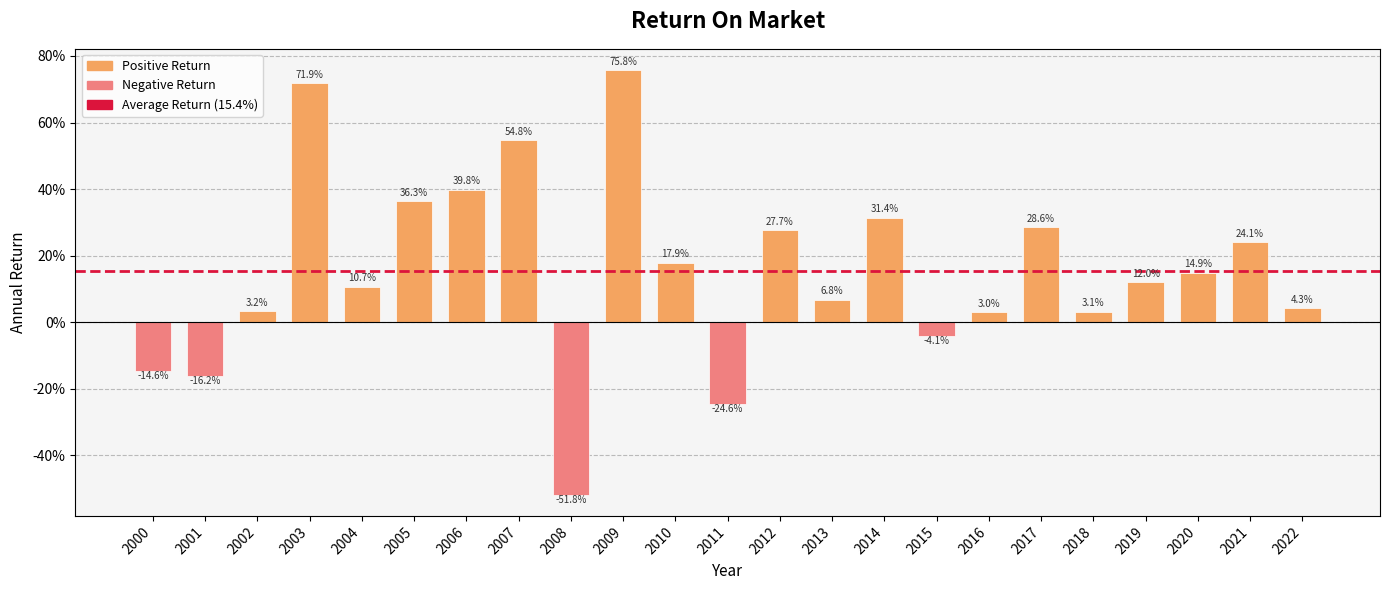

Are the bars horizontal?

No